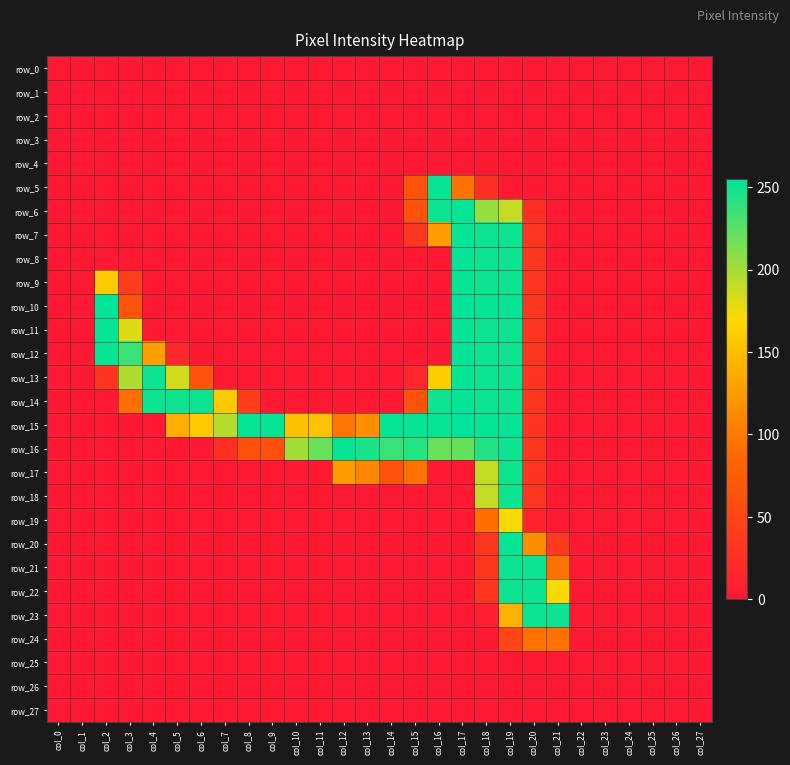

The value of row_10 at col_2 is 255. True or false?

True